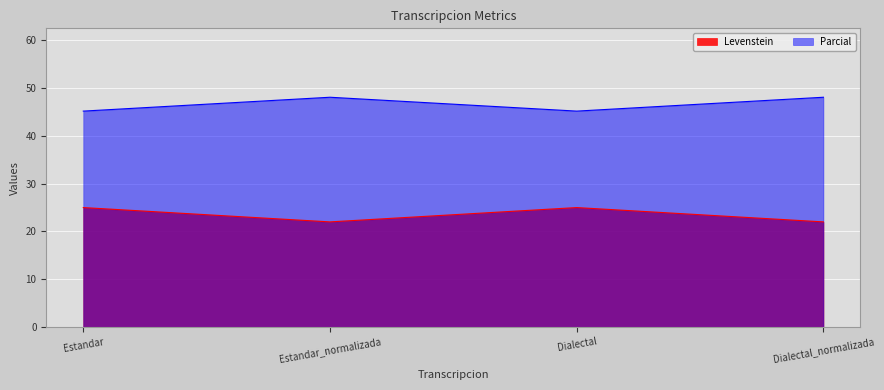

Count the number of categories in the chart.

4